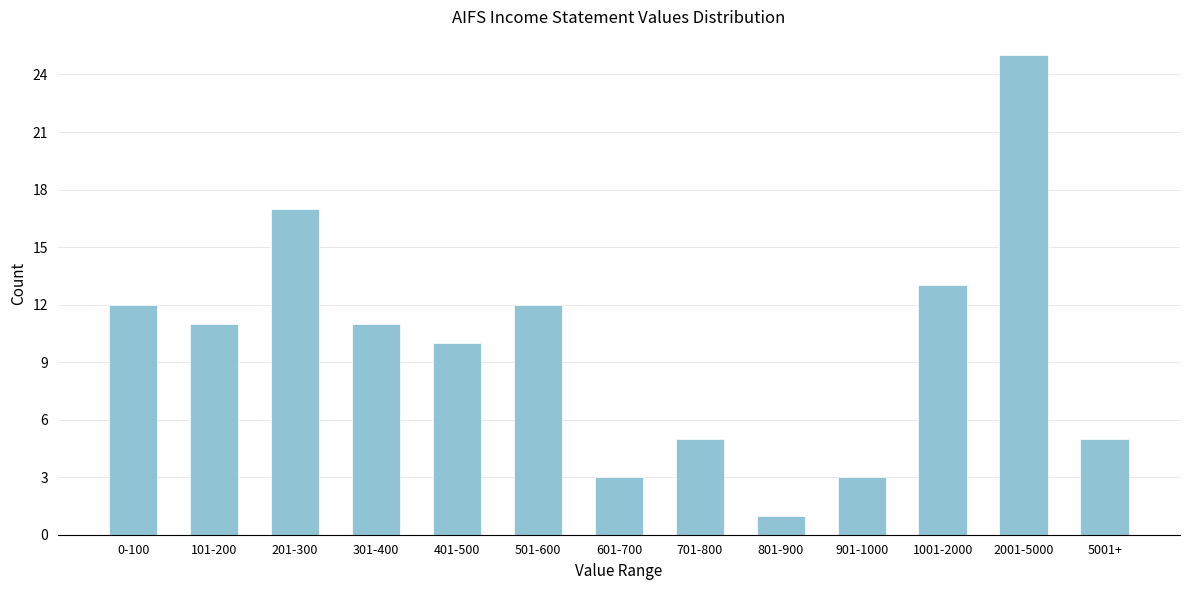

Reading left to right, what are all the values shown in this chart?

12	11	17	11	10	12	3	5	1	3	13	25	5